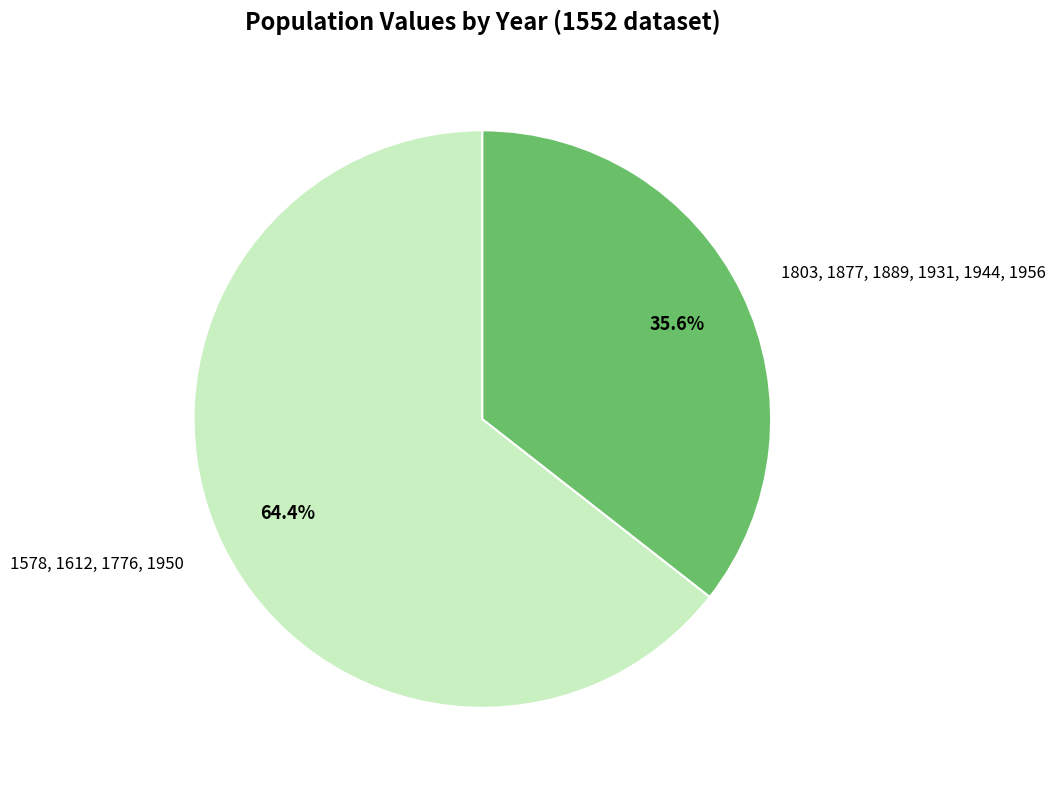

Approximately how many times larger is the value at 1578, 1612, 1776, 1950 compared to 1803, 1877, 1889, 1931, 1944, 1956?

1.8